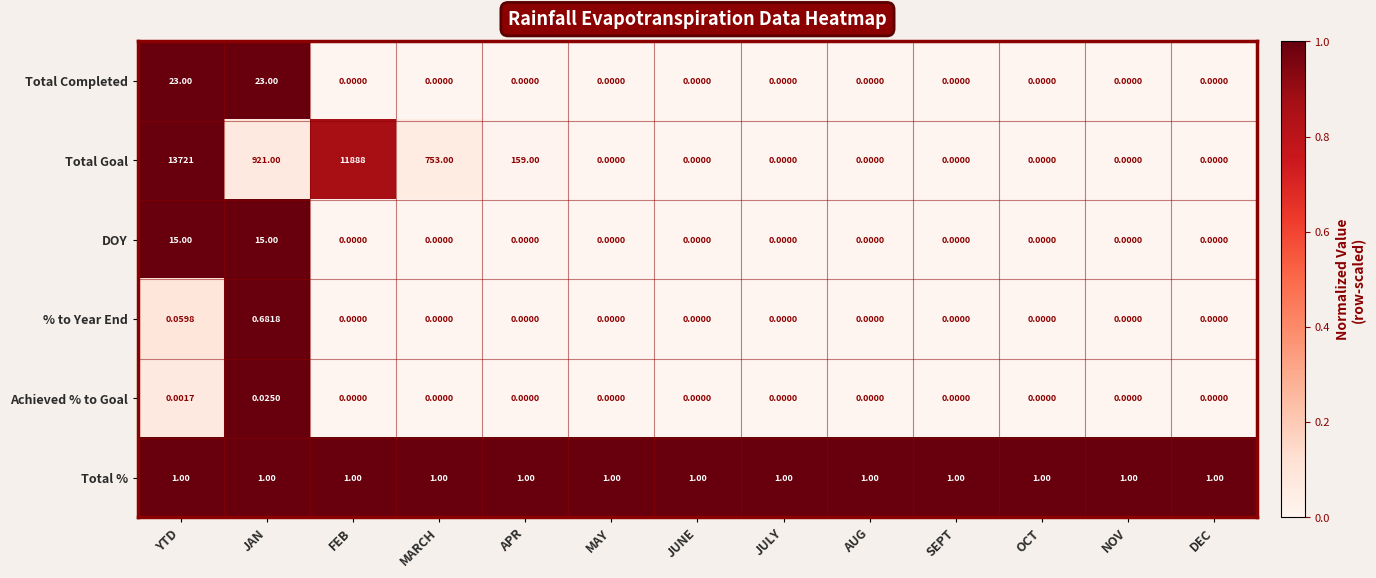

Rank the series by their maximum value, from highest to lowest.

Total Goal, Total Completed, DOY, Total %, % to Year End, Achieved % to Goal